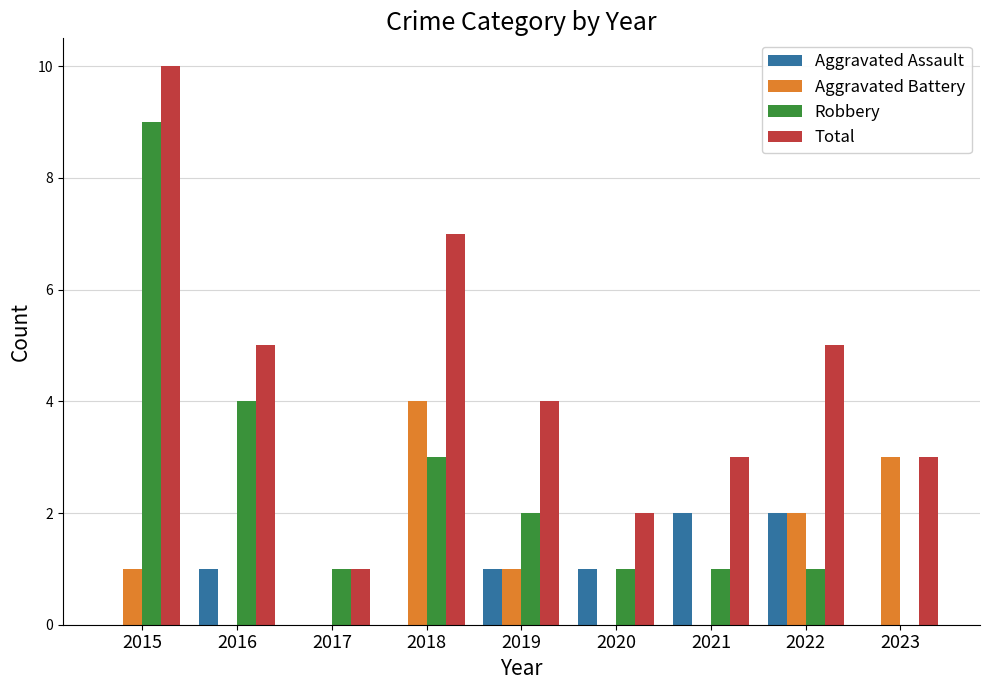

Between 2020 and 2022, which series saw the biggest shift?

Total